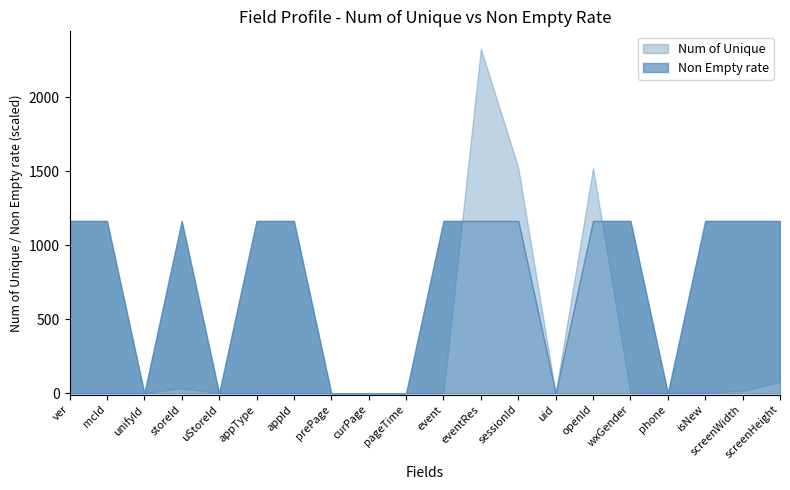

At which category is the sum across all series the highest?

eventRes